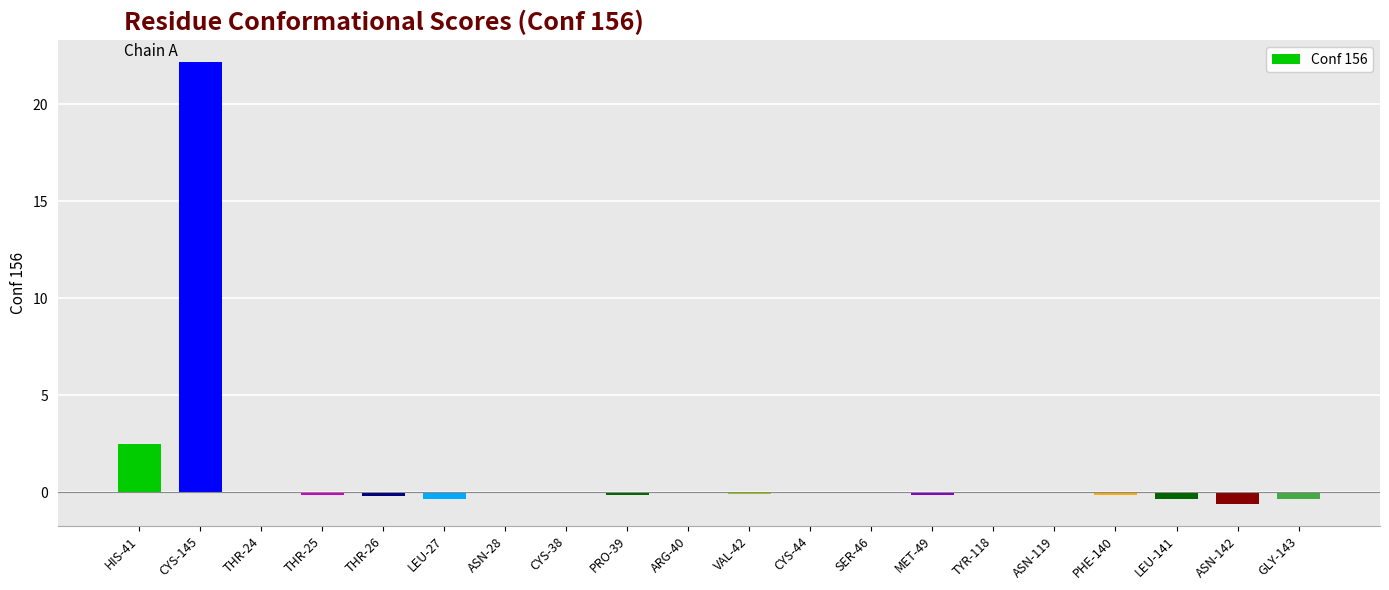

Which label corresponds to the largest value in the chart?

CYS-145